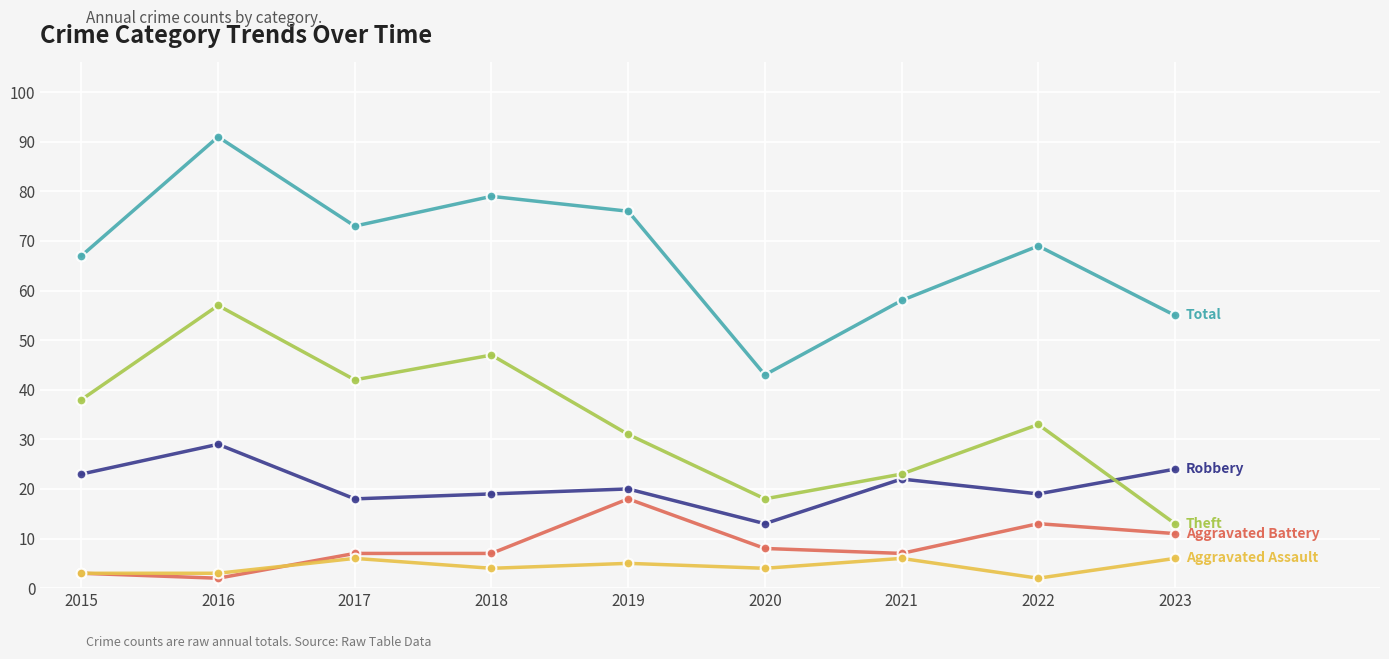

Which label corresponds to the largest value in the chart?

2016